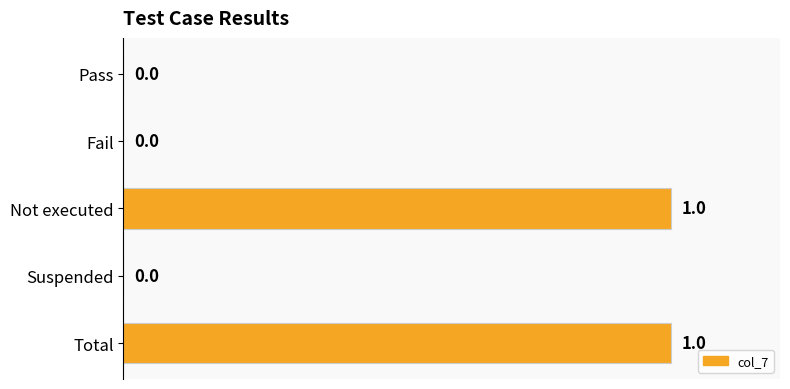

The chart shows a value of 0 at Suspended. True or false?

True